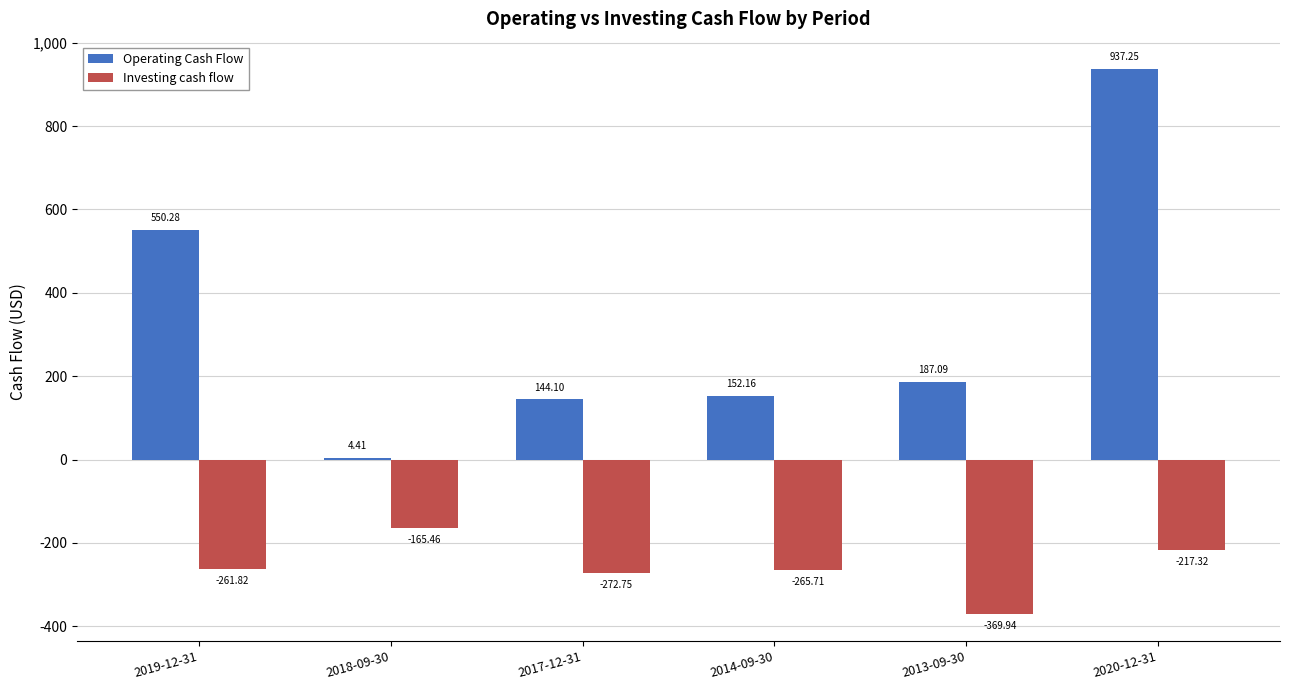

At which label does Investing cash flow first exceed -261?

2018-09-30